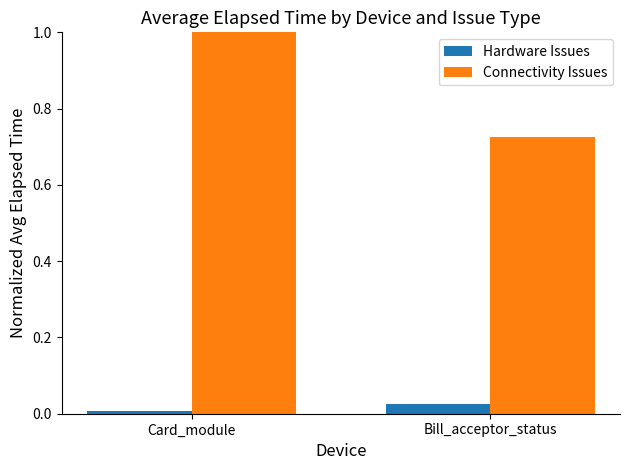

Which series has the largest total across all categories?

Connectivity Issues